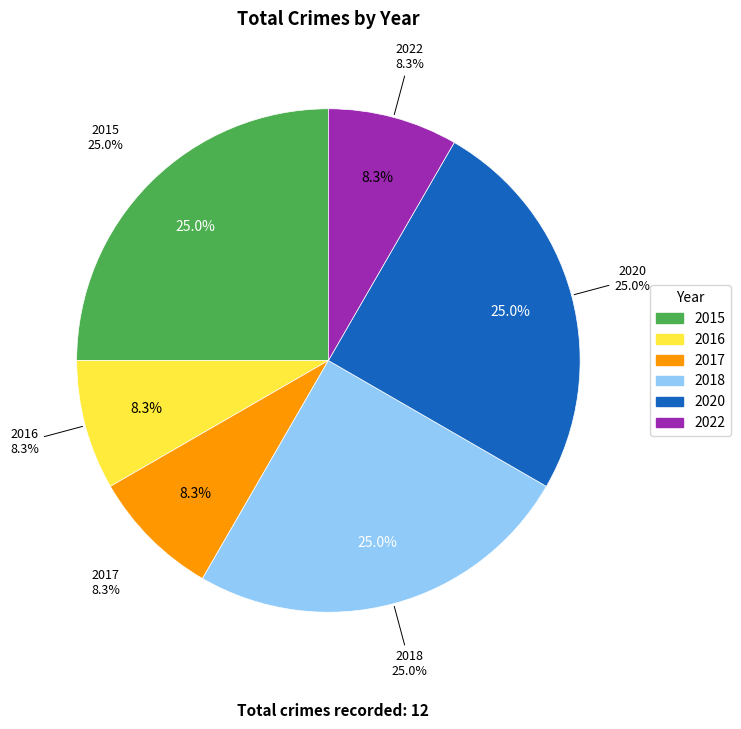

Which category has the biggest portion of the pie?

2015